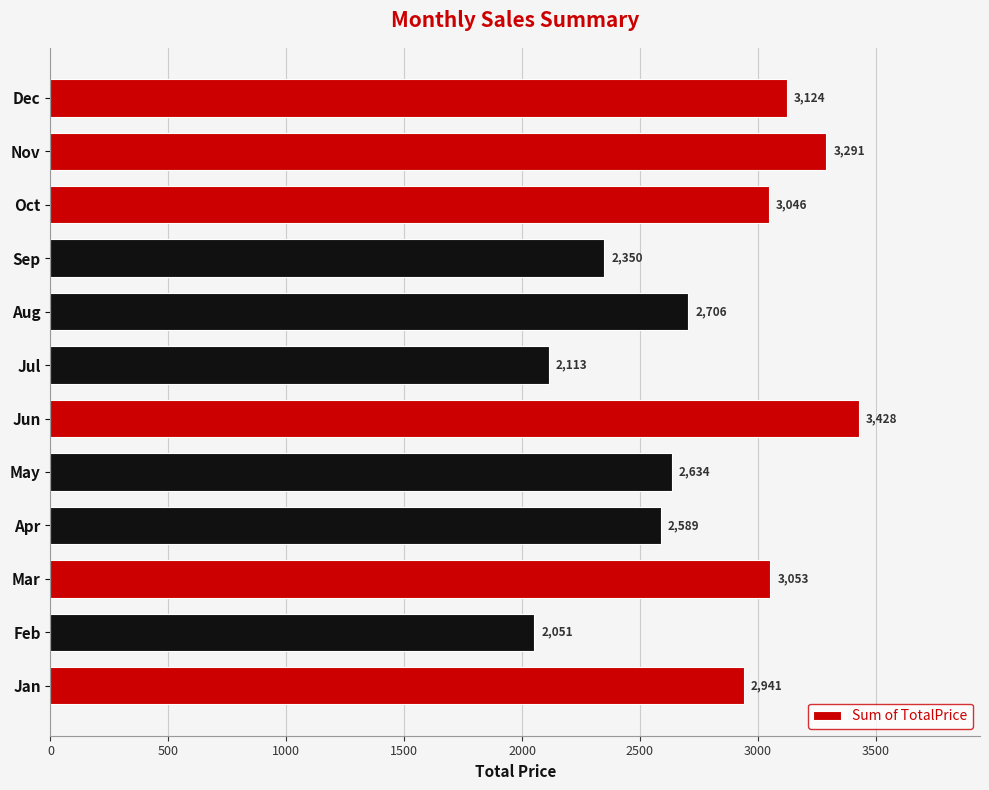

At which category does the chart reach its minimum across all series?

Feb